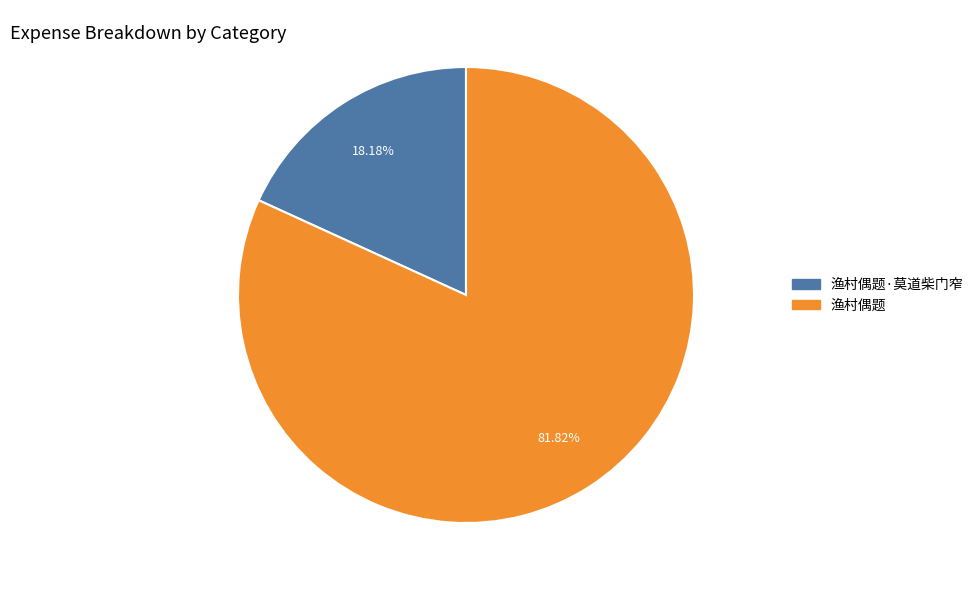

Count the number of slices in the pie.

2